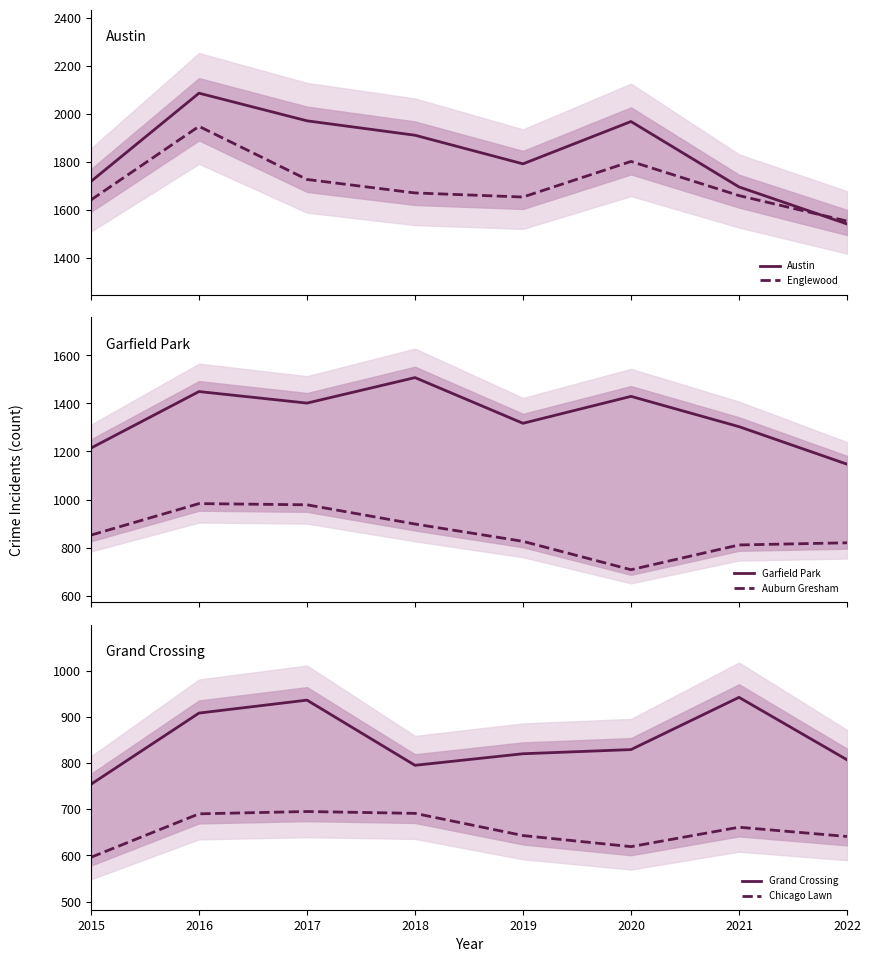

Which has a higher value, 2018 or 2017?

2017